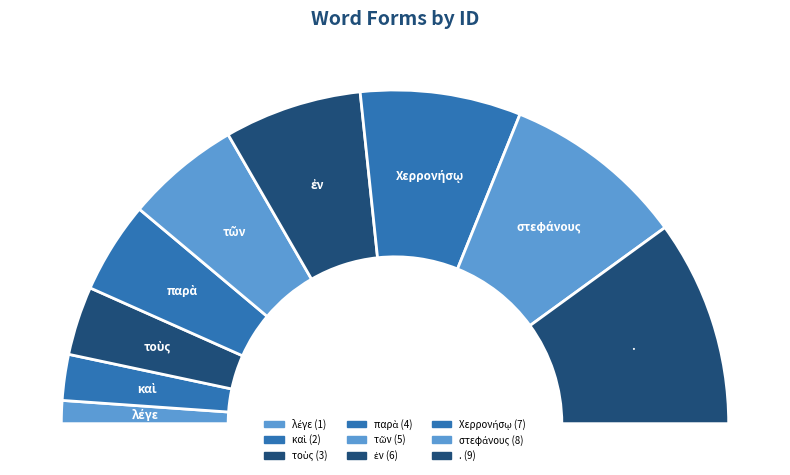

Does any single category account for the majority?

No